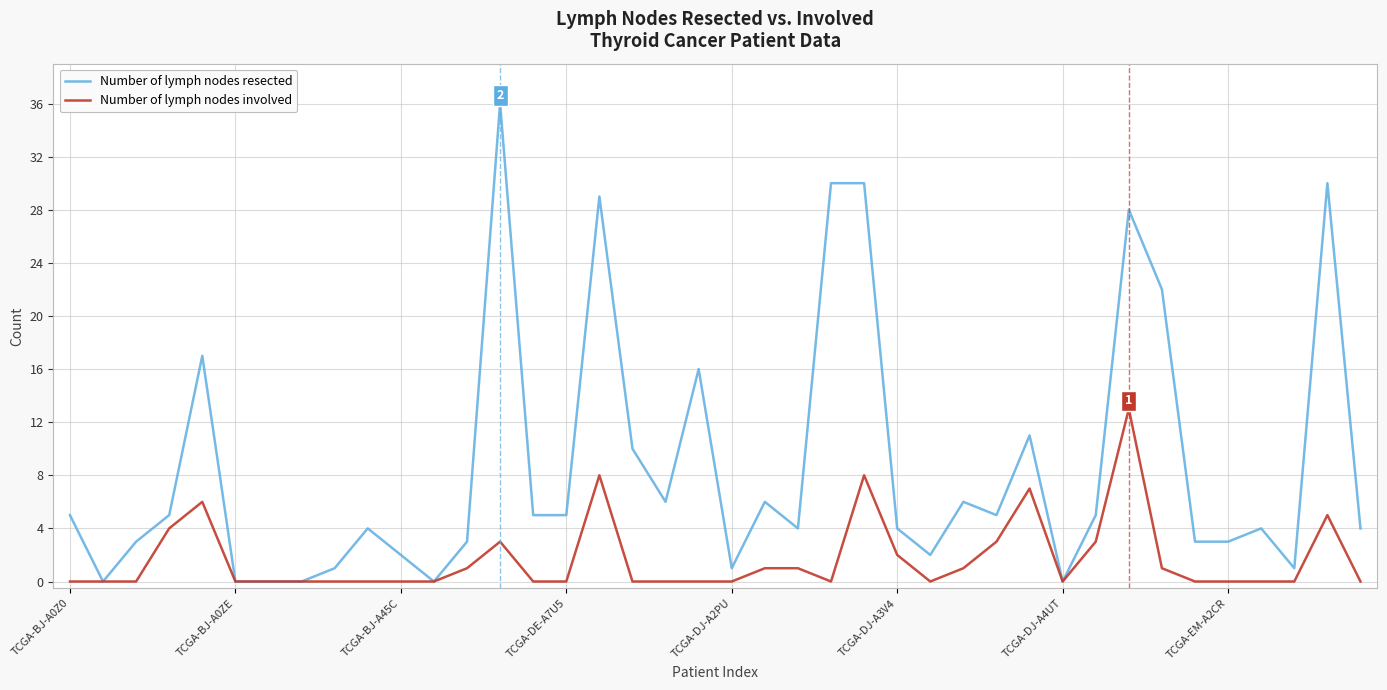

Rank the series by their average value, from lowest to highest.

Number of lymph nodes involved, Number of lymph nodes resected